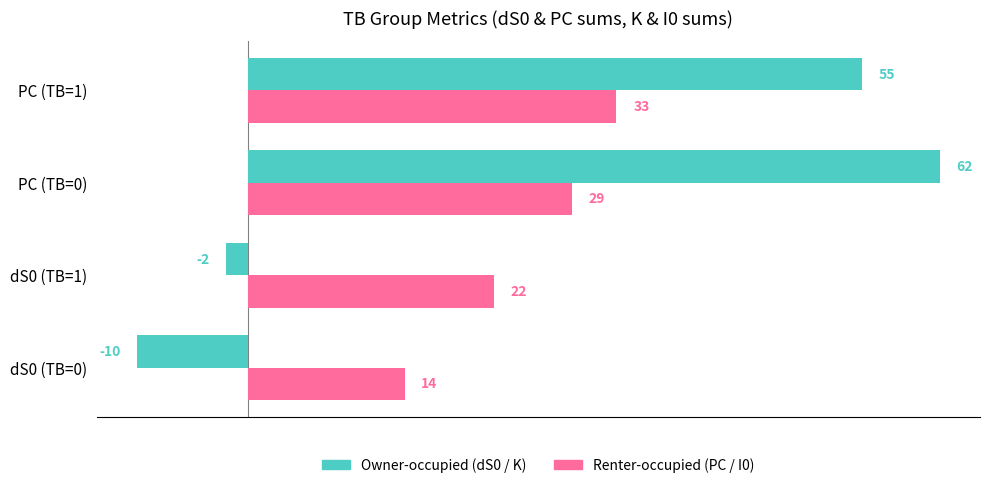

What is the total value across all series at PC (TB=0)?

91